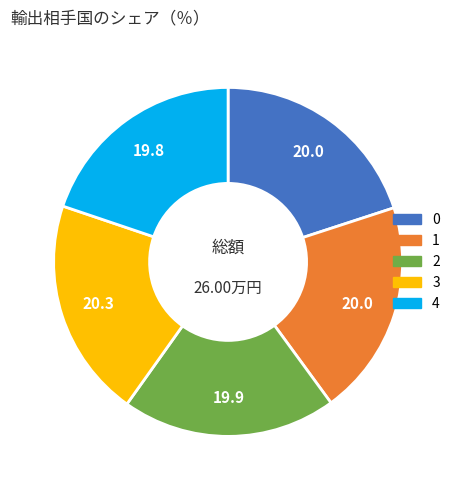

Does any single category account for the majority?

No